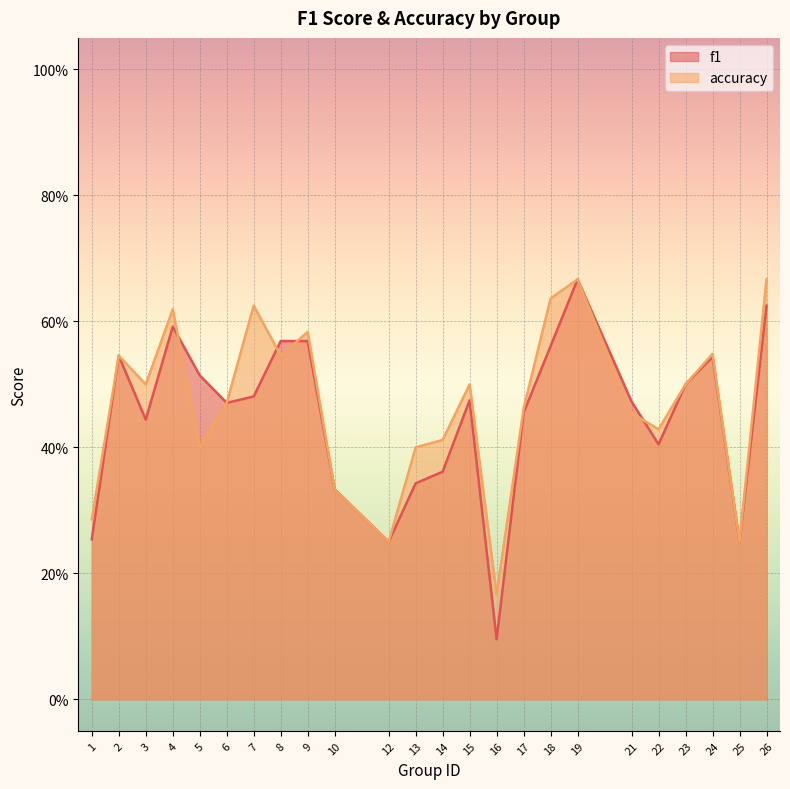

What is the difference between the maximum and second lowest values in the f1 series?

0.4